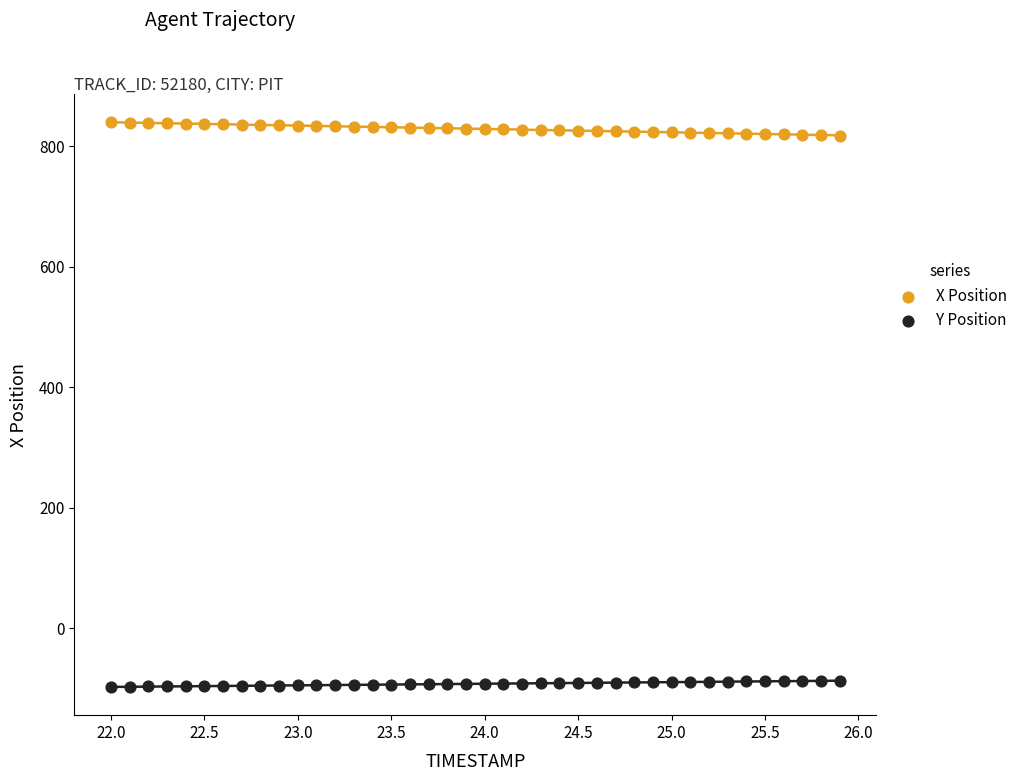

Which series contains the lowest Y value?

Y Position